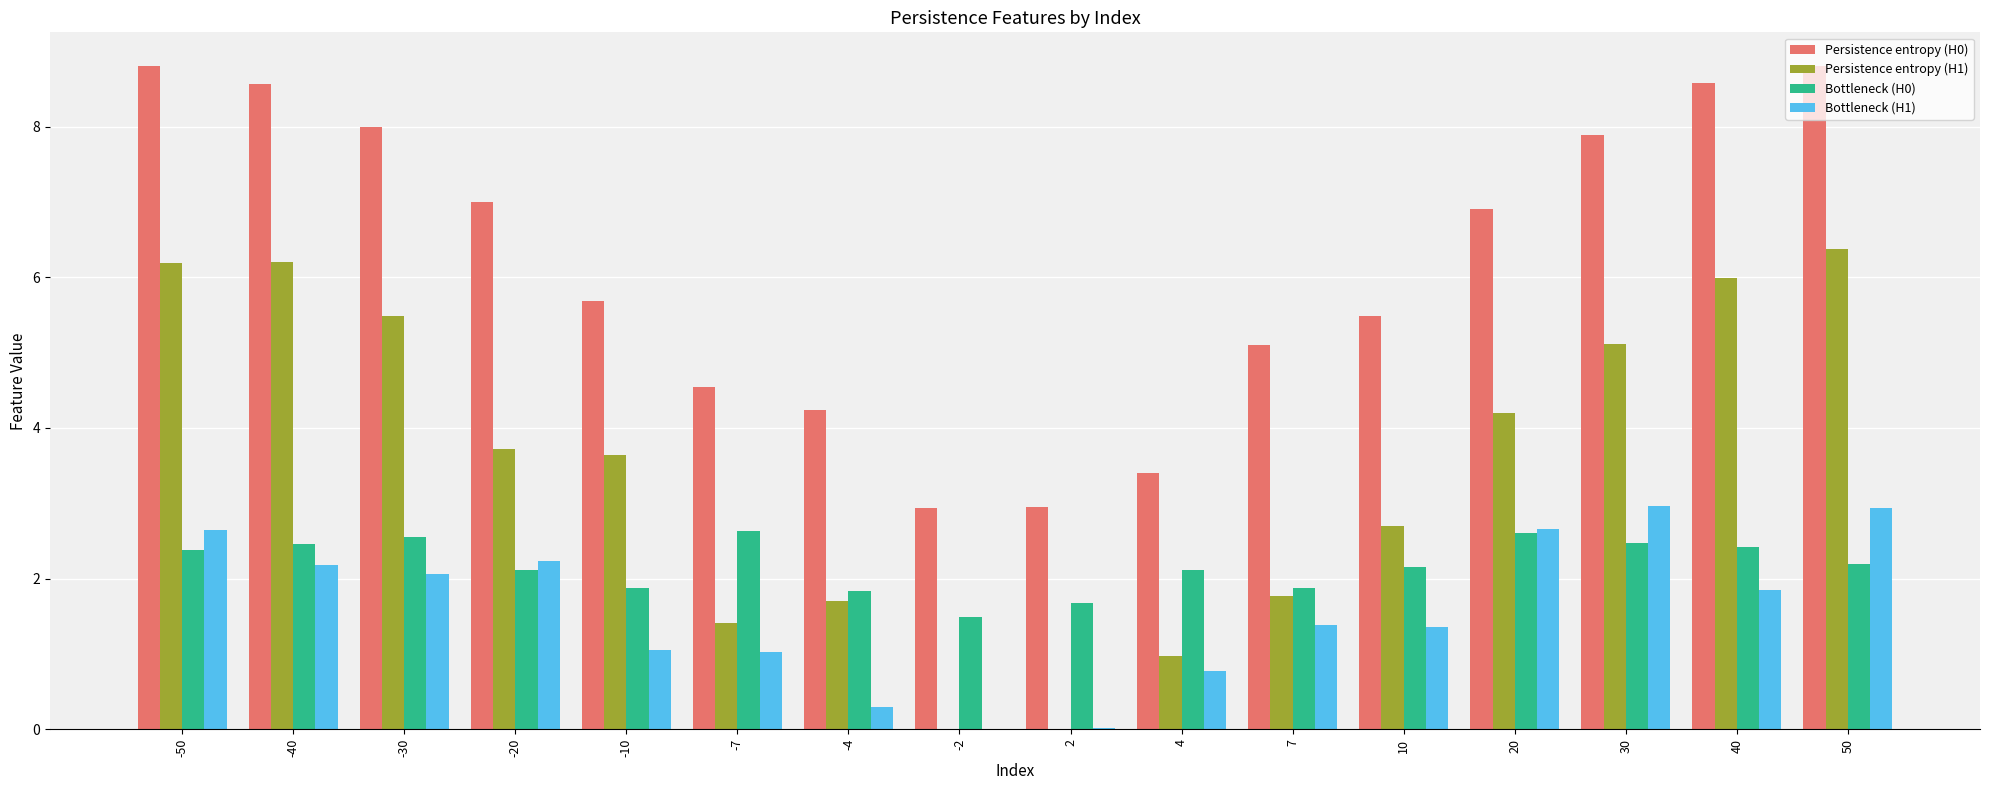

What is the greatest value displayed?

8.8